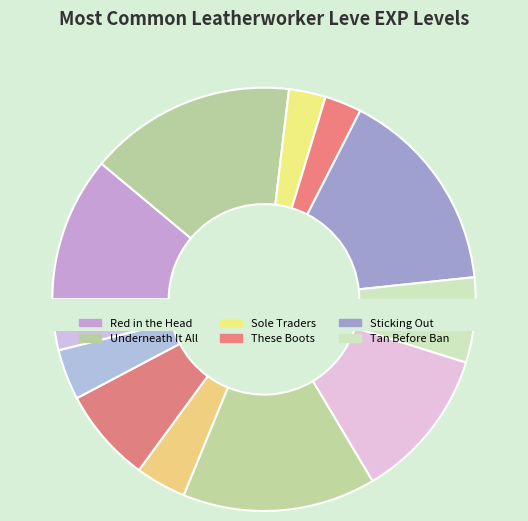

Combined, do Sole Traders and Tan Before Ban account for over 50%?

No